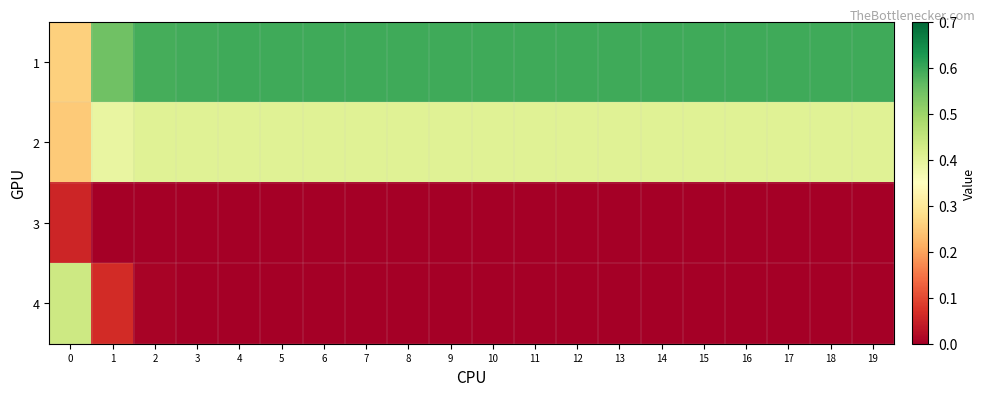

Which has a higher value, 4 or 16?

4